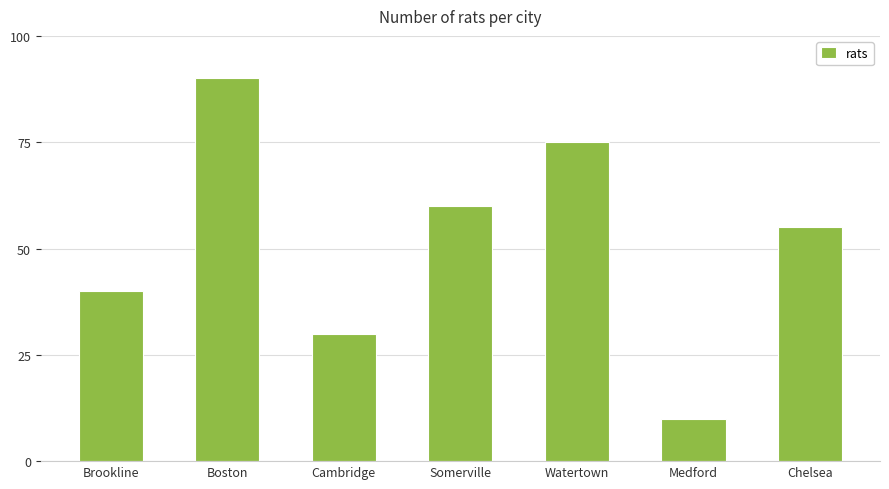

What is the difference between the maximum and second lowest values?

60